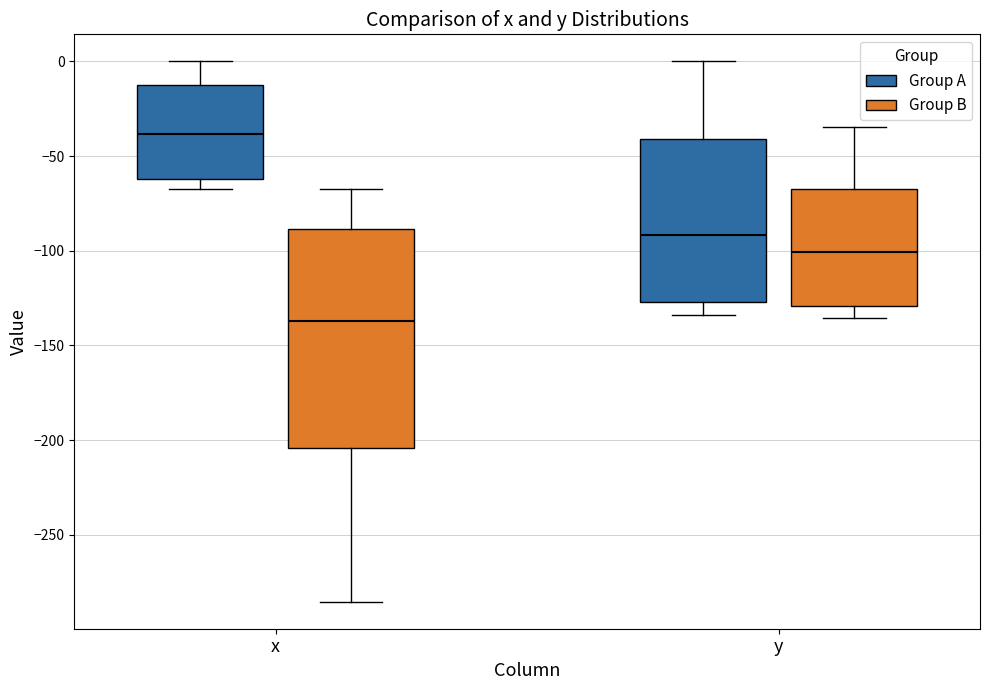

Reading left to right, transcribe this box plot: for each box, give where its median line is, the range the box spans, and where its two whiskers end, as read against the y-axis. The values are not printed on the chart, so give them approximately, as read against the axis.

x (Group A): median -40, box -60 to -15, whiskers -65 to 0
x (Group B): median -135, box -205 to -90, whiskers -285 to -65
y (Group A): median -90, box -125 to -40, whiskers -135 to 0
y (Group B): median -100, box -130 to -65, whiskers -135 to -35